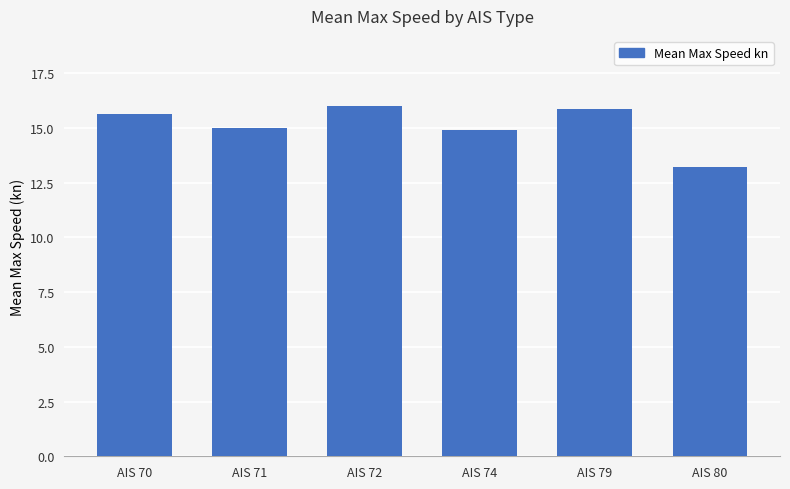

Count the number of categories in the chart.

6